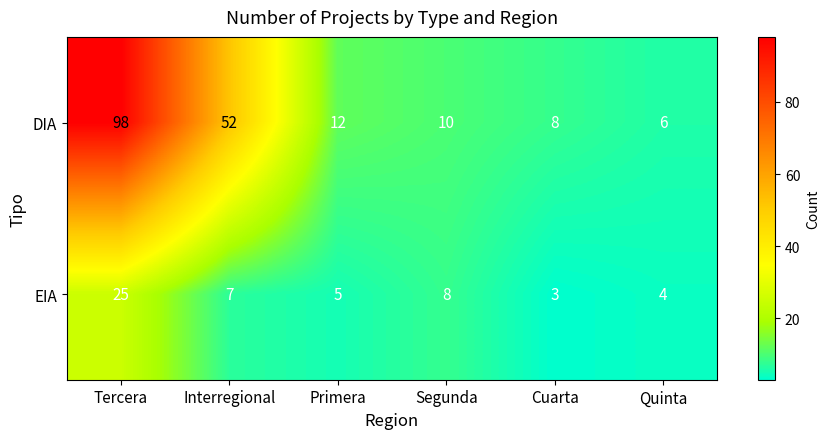

True or false: DIA has a value of 12 at Primera.

True